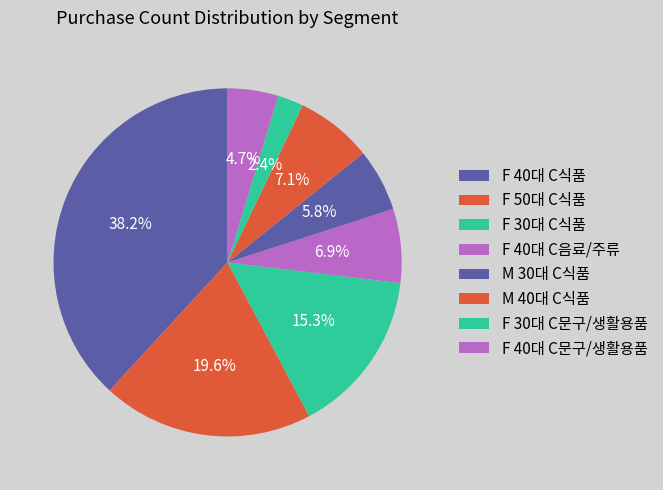

To the nearest percent, what is the difference between the F 30대 C문구/생활용품 and F 50대 C식품 slice percentages?

17%